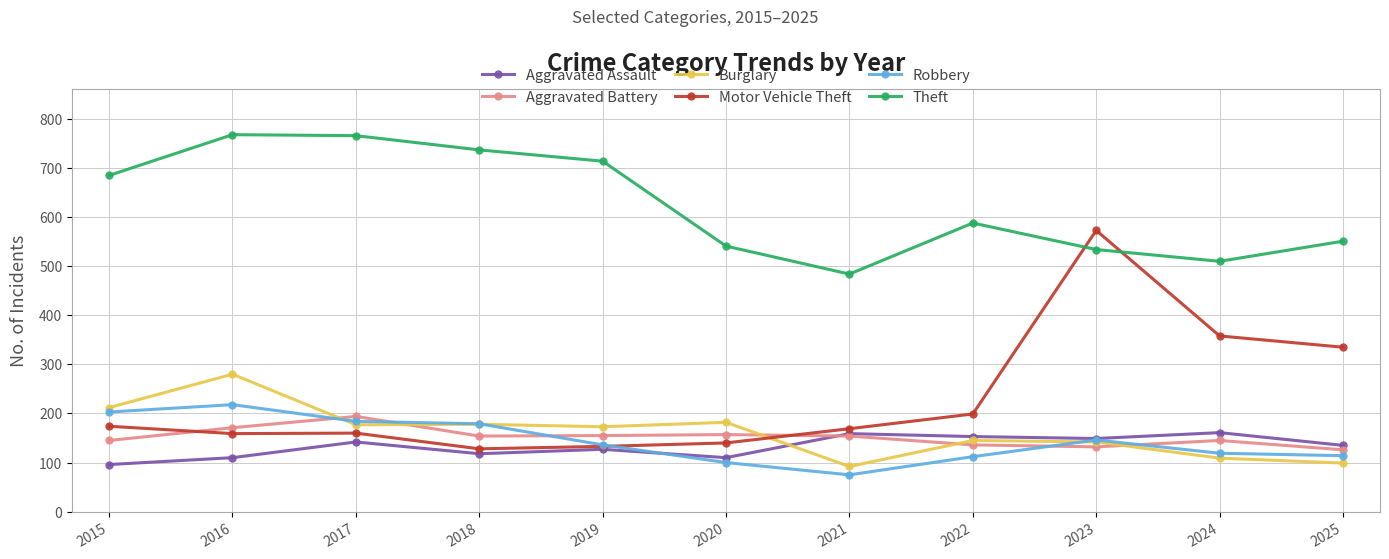

Which series ends up on top after the final intersection of Motor Vehicle Theft and Aggravated Battery?

Motor Vehicle Theft